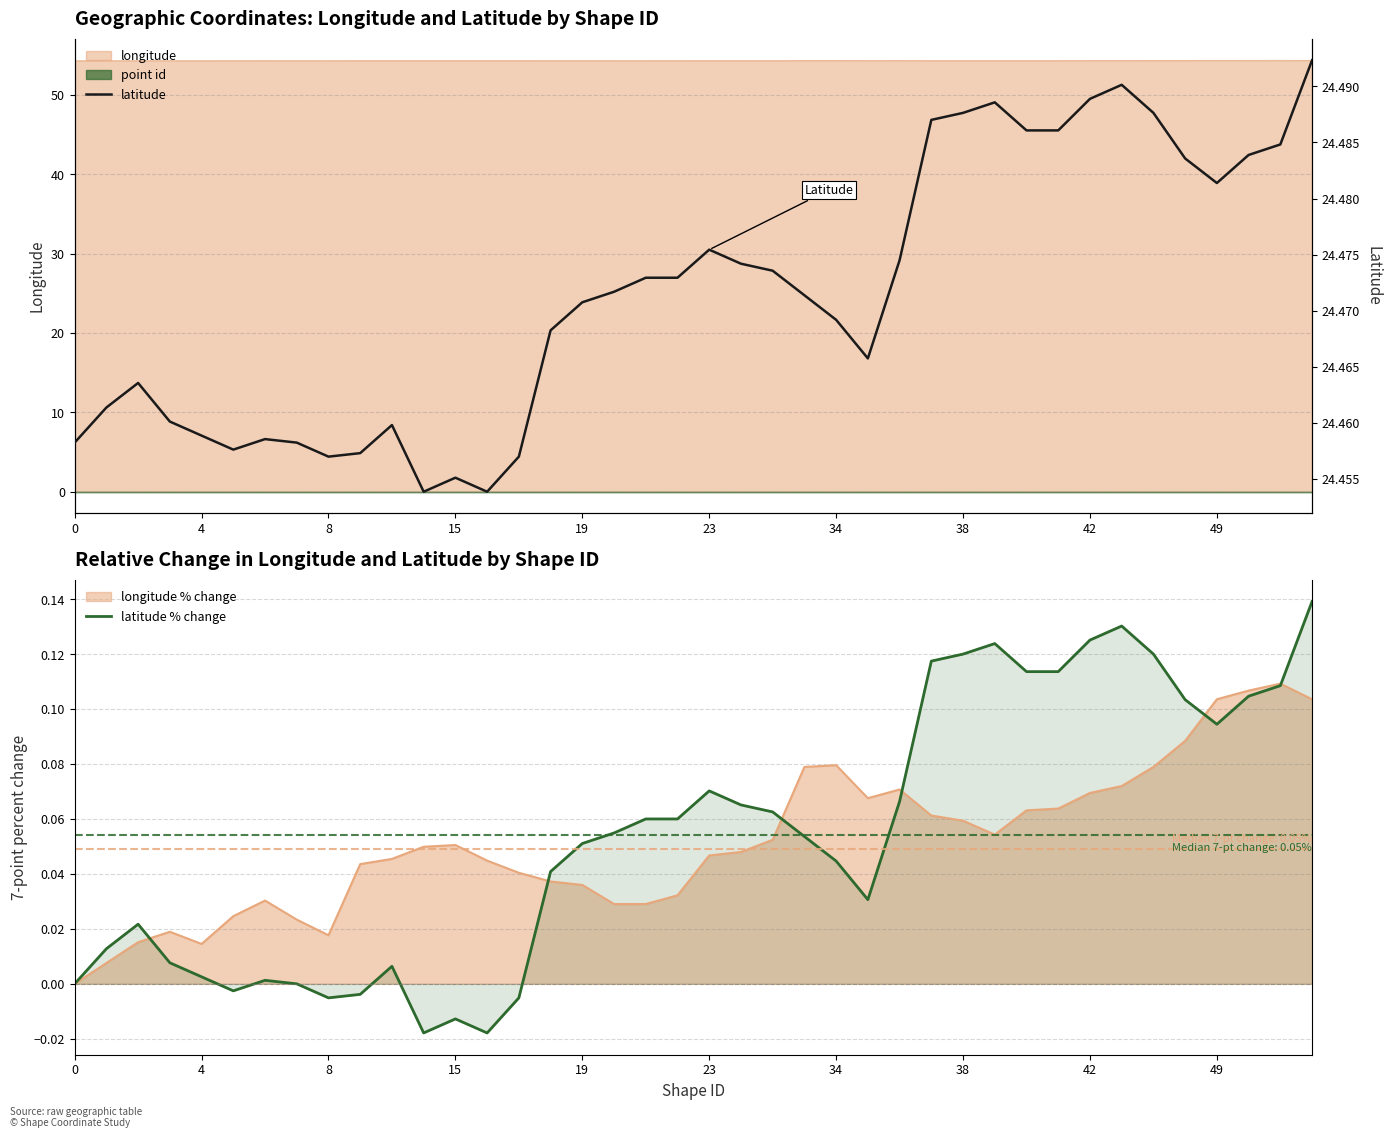

Reading right to left, transcribe all the data shown in this chart.

latitude % change: 0.1	0.1	0.1	0.1	0.1	0.1	0.1	0.1	0.1	0.1	0.1	0.1	0.1	0.1	0.0	0.0	0.1	0.1	0.1	0.1	0.1	0.1	0.1	0.1	0.0	-0.0	-0.0	-0.0	-0.0	0.0	-0.0	-0.0	0.0	0.0	-0.0	0.0	0.0	0.0	0.0	0.0
latitude: 24.5	24.5	24.5	24.5	24.5	24.5	24.5	24.5	24.5	24.5	24.5	24.5	24.5	24.5	24.5	24.5	24.5	24.5	24.5	24.5	24.5	24.5	24.5	24.5	24.5	24.5	24.5	24.5	24.5	24.5	24.5	24.5	24.5	24.5	24.5	24.5	24.5	24.5	24.5	24.5